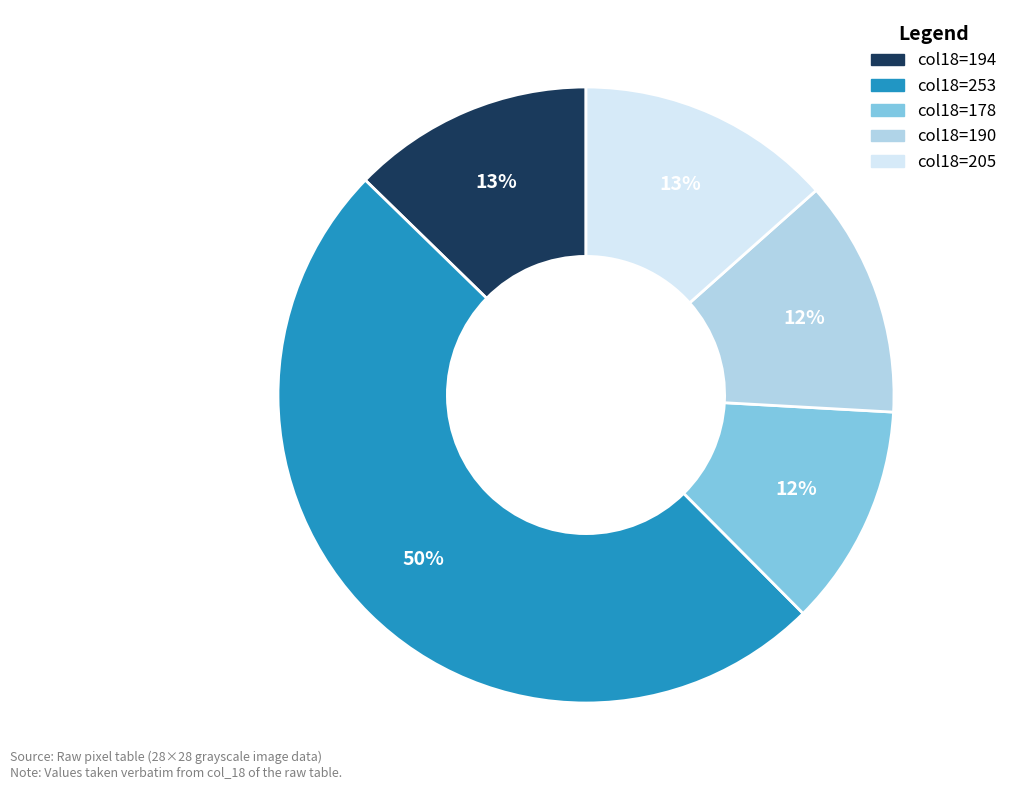

To the nearest percent, what is the difference between the largest and smallest slice percentages?

38%